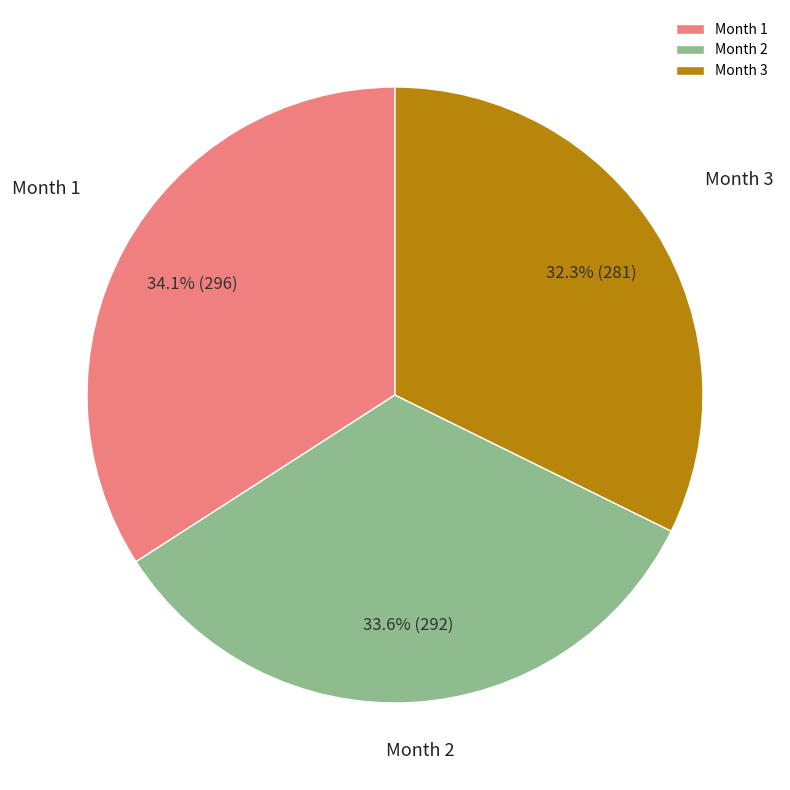

Between Month 3 and Month 2, which is larger?

Month 2